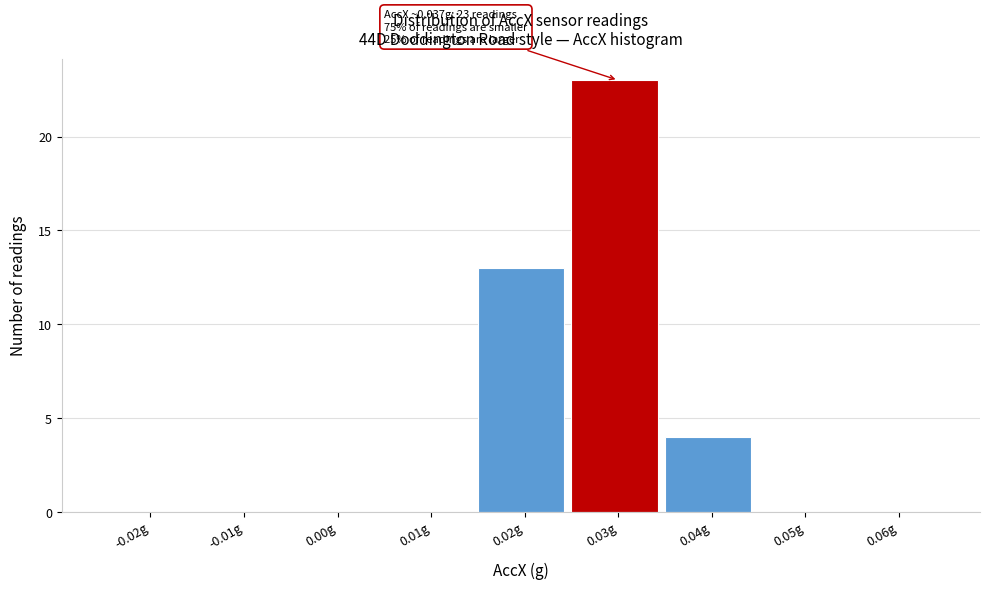

Reading right to left, list all the values displayed in this chart.

0.06g=0	0.05g=0	0.04g=4	0.03g=23	0.02g=13	0.01g=0	0.00g=0	-0.01g=0	-0.02g=0